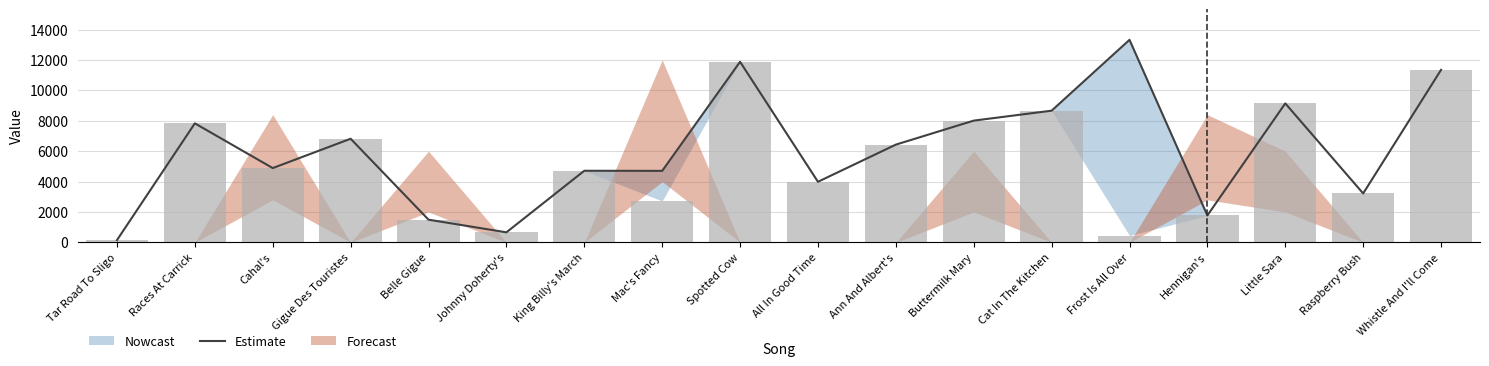

What is the difference between the maximum and minimum values?

13170